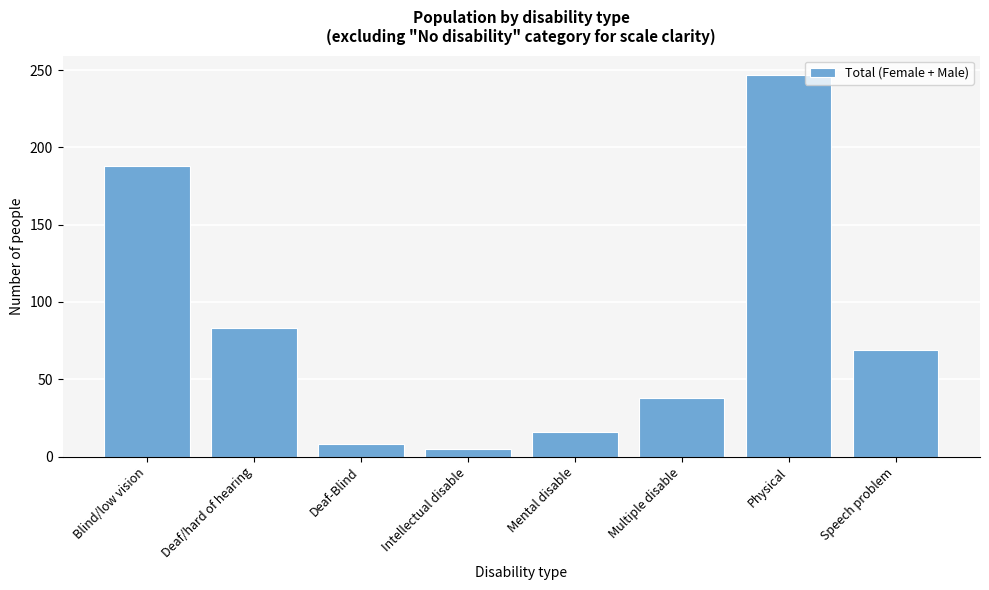

Reading left to right, extract all data points from this chart.

Blind/low vision=188	Deaf/hard of hearing=83	Deaf-Blind=8	Intellectual disable=5	Mental disable=16	Multiple disable=38	Physical=247	Speech problem=69